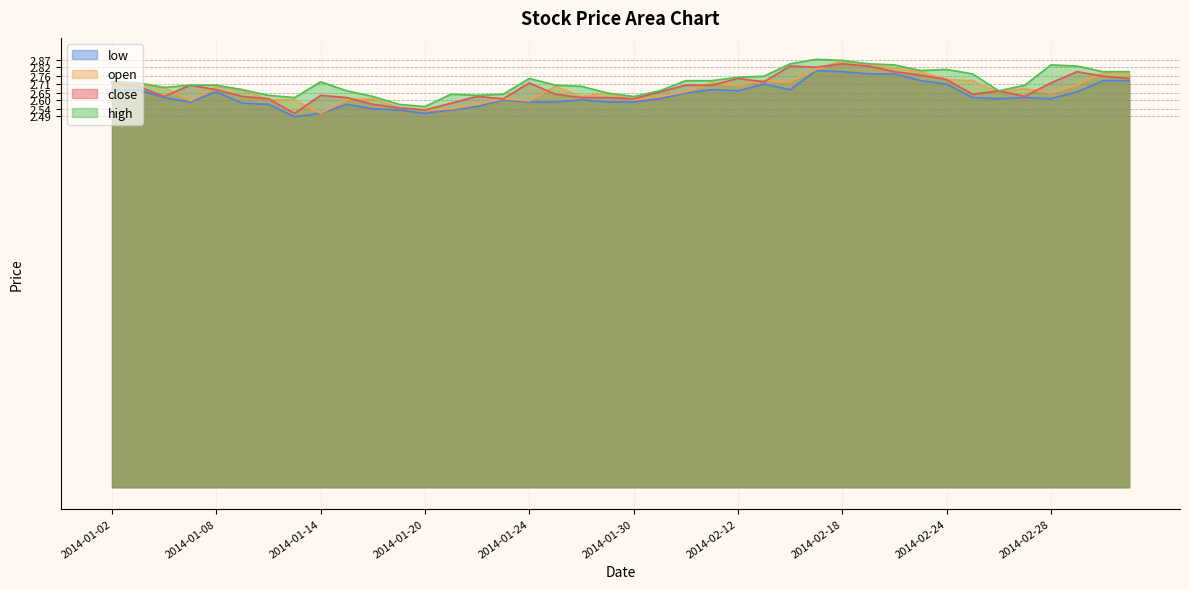

True or false: high and open intersect in this chart.

False